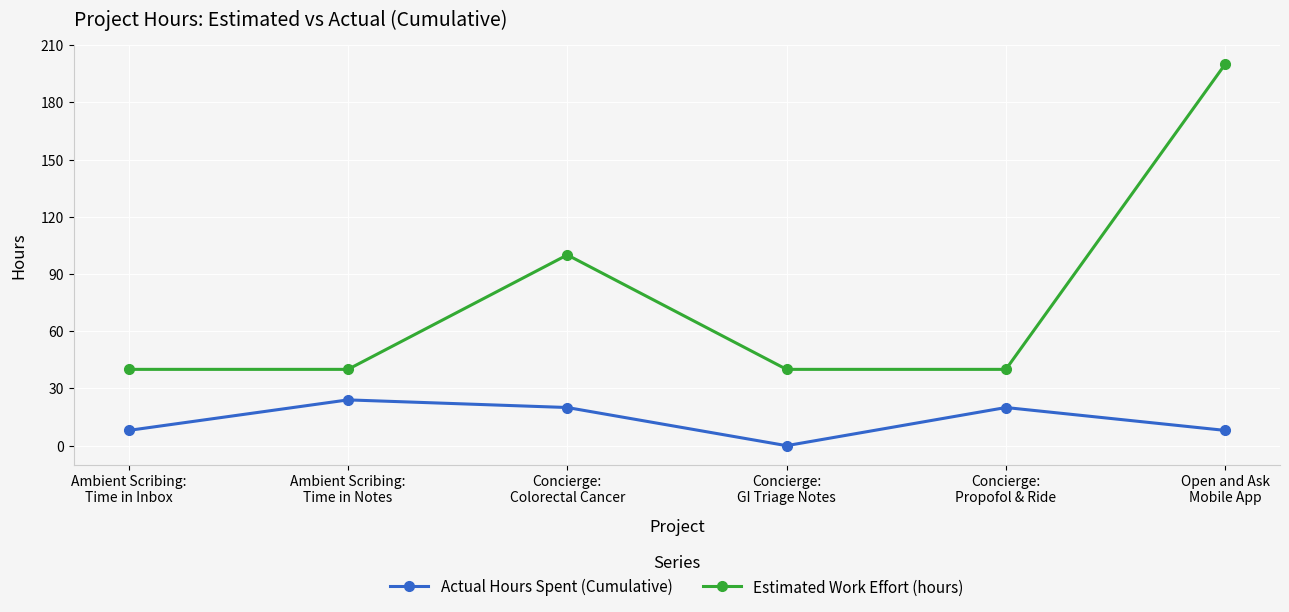

True or false: Actual Hours Spent (Cumulative) has more than 1 points higher than both neighbors.

True